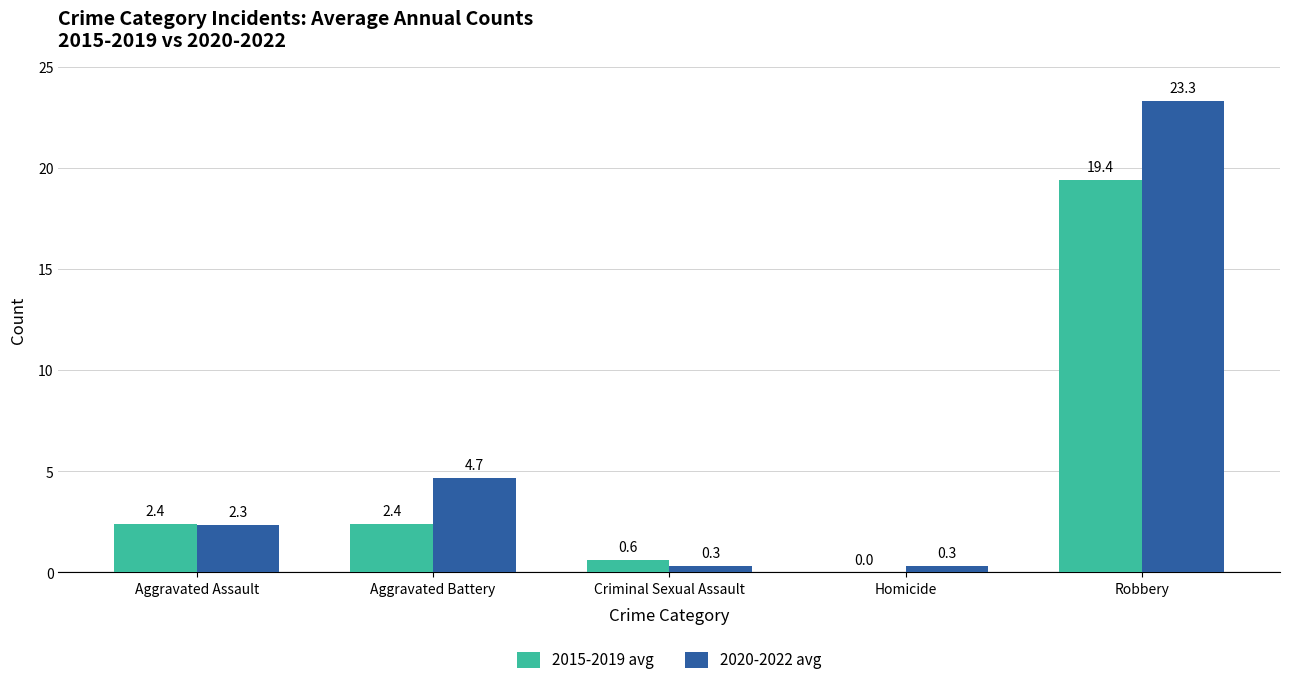

Which series has the largest total across all categories?

2020-2022 avg